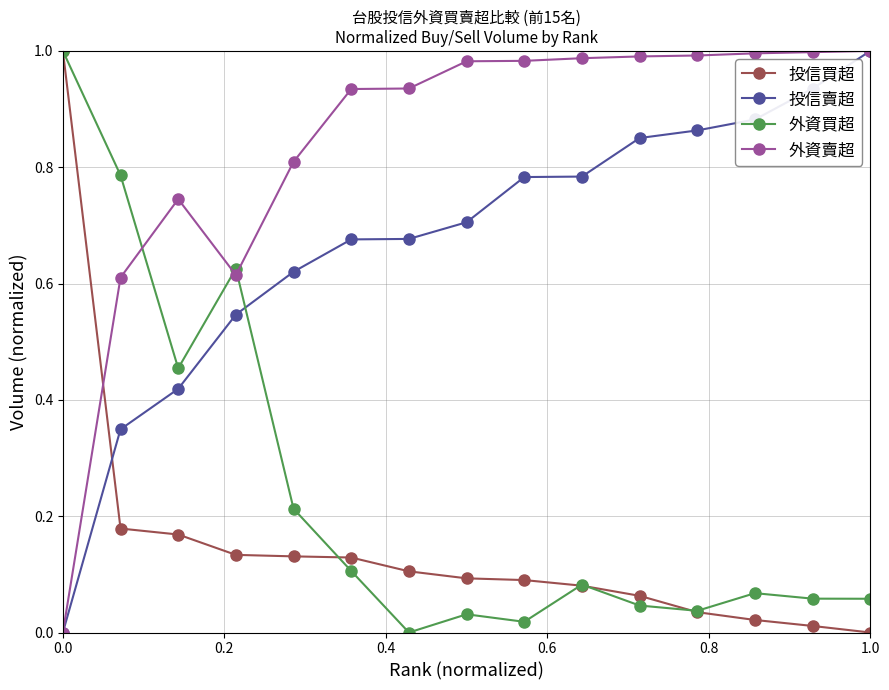

At how many categories does at least one series exceed 0?

15